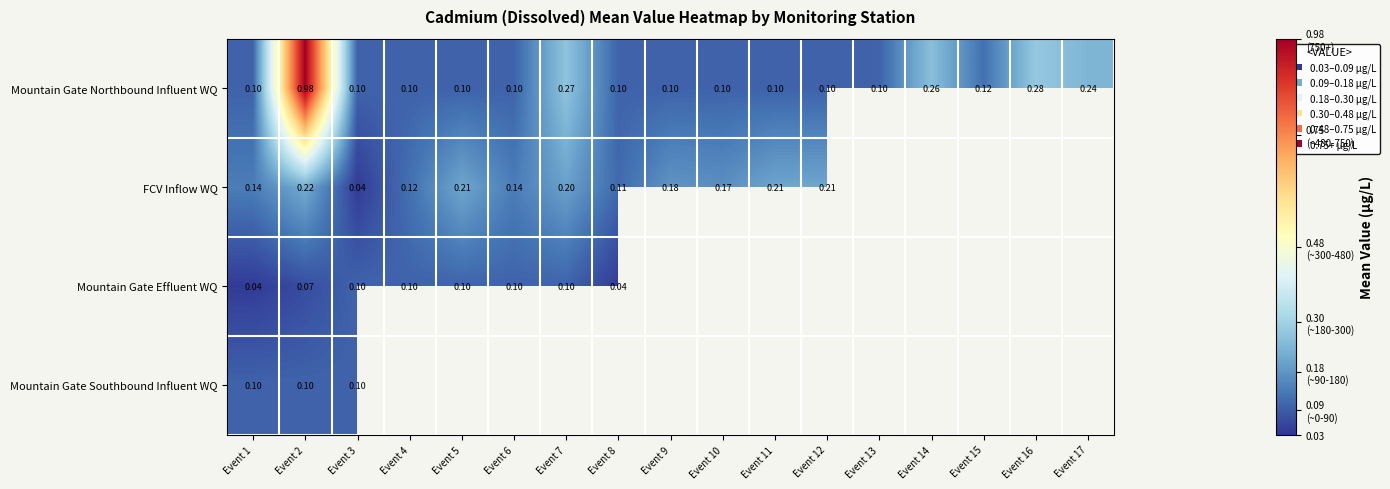

At Event 2, list the series in order from largest to smallest.

Mountain Gate Northbound Influent WQ, FCV Inflow WQ, Mountain Gate Southbound Influent WQ, Mountain Gate Effluent WQ